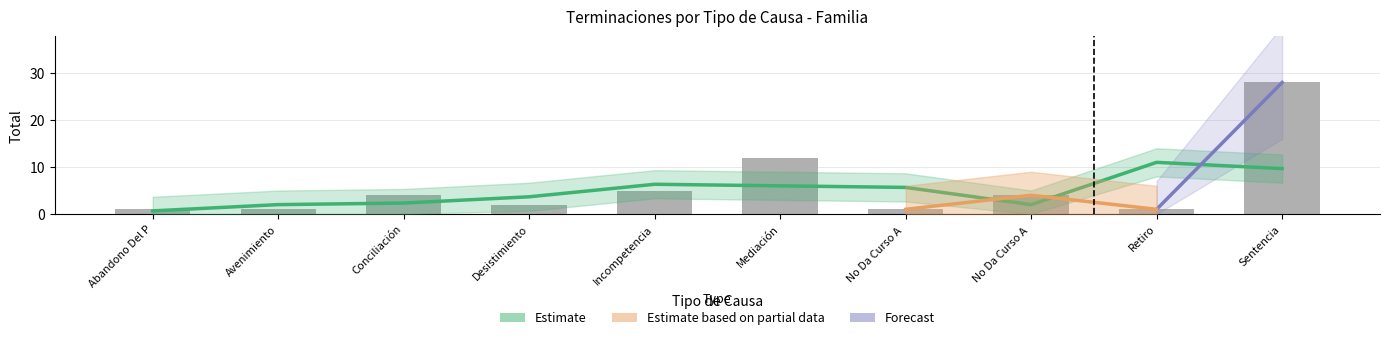

Are the bars grouped side by side (vs. stacked)?

No